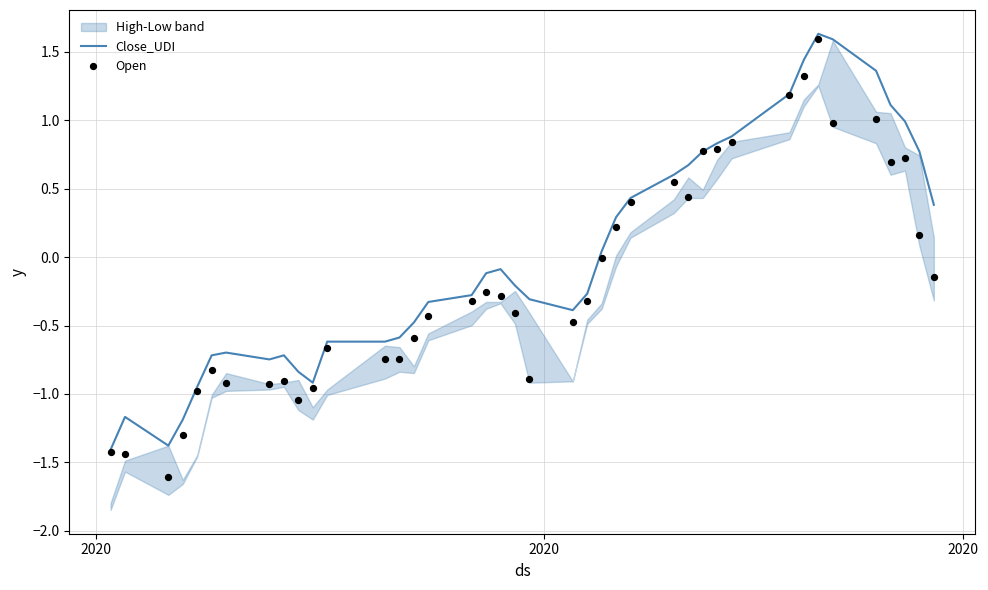

What is the highest value of the Close_UDI series?

1.6